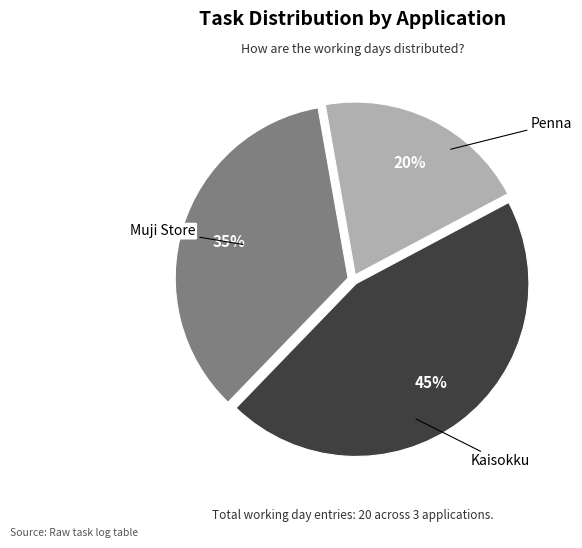

To the nearest percent, what percentage of the pie is Kaisokku?

45%